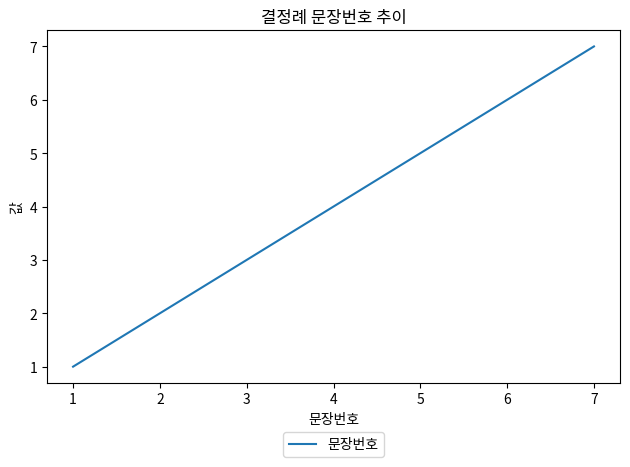

Reading left to right, transcribe all the data shown in this chart.

1	2	3	4	5	6	7